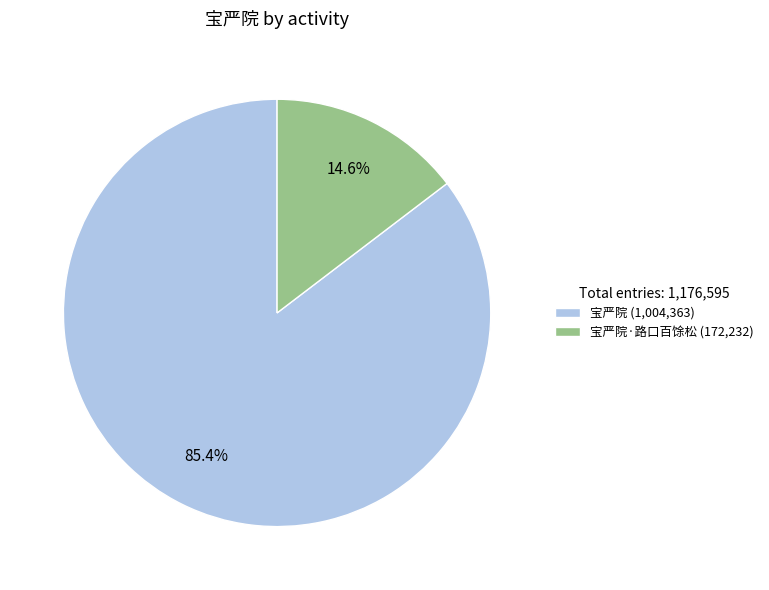

Which category has the biggest portion of the pie?

宝严院 (1,004,363)